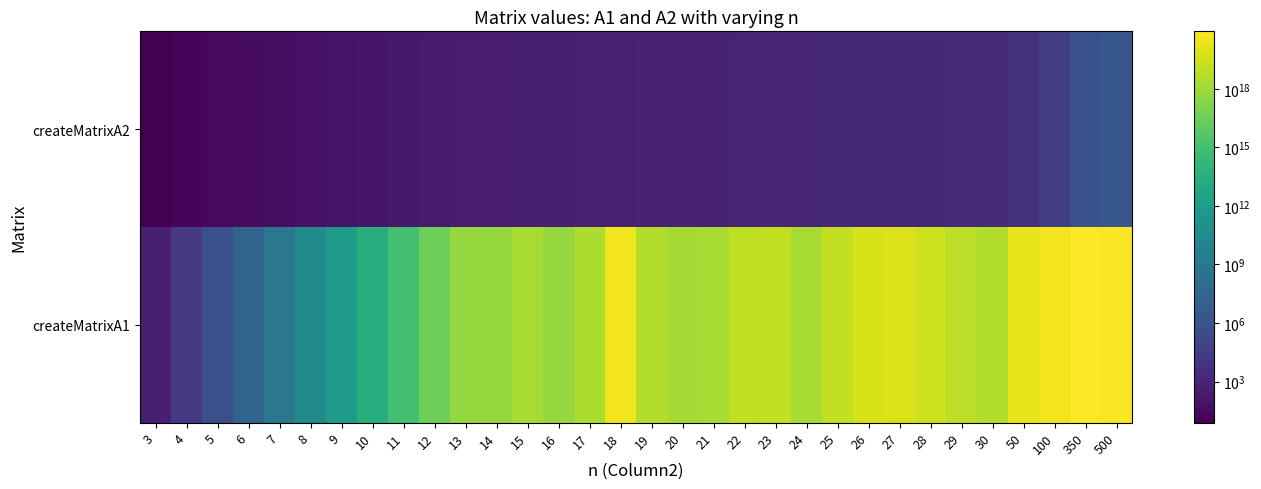

How many series are shown in this chart?

2